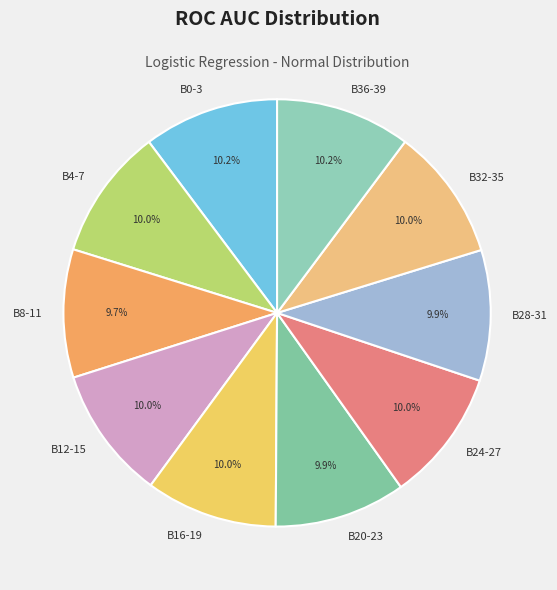

Is there any slice that represents more than half of the pie?

No